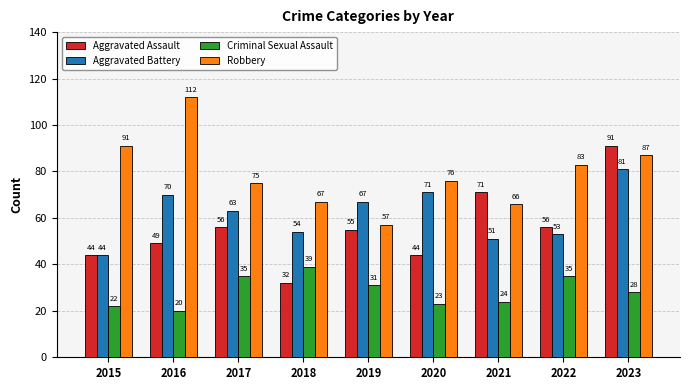

At 2021, list the series in order from smallest to largest.

Criminal Sexual Assault, Aggravated Battery, Robbery, Aggravated Assault